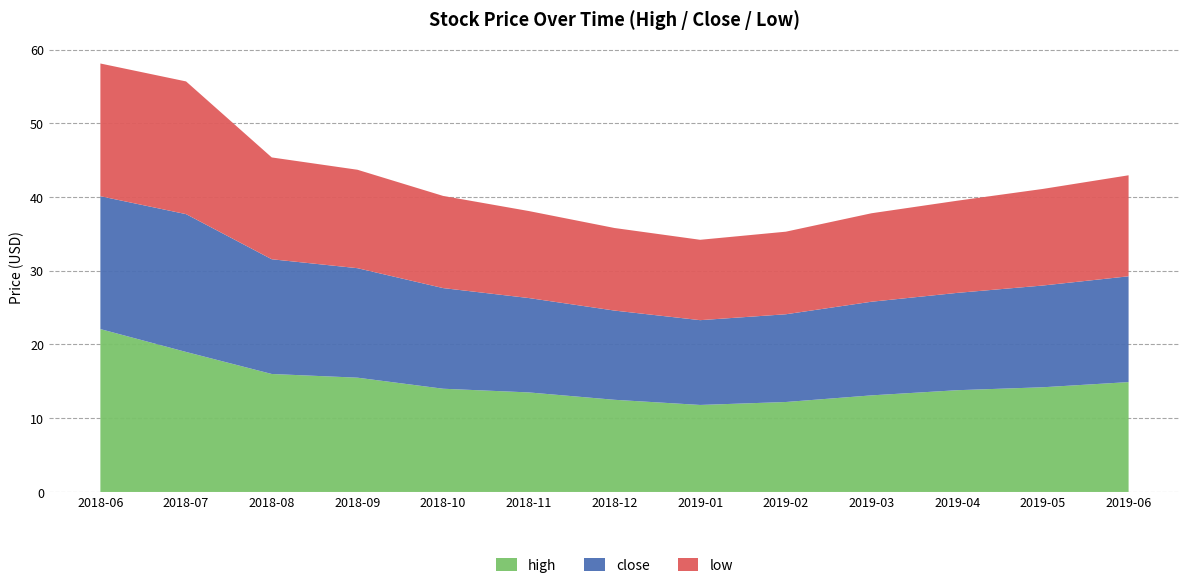

Reading right to left, extract all data points from this chart.

high: 2019-06=14.9	2019-05=14.2	2019-04=13.8	2019-03=13.1	2019-02=12.2	2019-01=11.8	2018-12=12.5	2018-11=13.5	2018-10=14.0	2018-09=15.5	2018-08=16.0	2018-07=19.0	2018-06=22.1
close: 2019-06=14.3	2019-05=13.8	2019-04=13.2	2019-03=12.7	2019-02=11.9	2019-01=11.5	2018-12=12.1	2018-11=12.8	2018-10=13.7	2018-09=14.8	2018-08=15.6	2018-07=18.7	2018-06=18.0
low: 2019-06=13.7	2019-05=13.1	2019-04=12.5	2019-03=12.0	2019-02=11.2	2019-01=10.9	2018-12=11.2	2018-11=11.8	2018-10=12.5	2018-09=13.3	2018-08=13.8	2018-07=18.0	2018-06=18.0